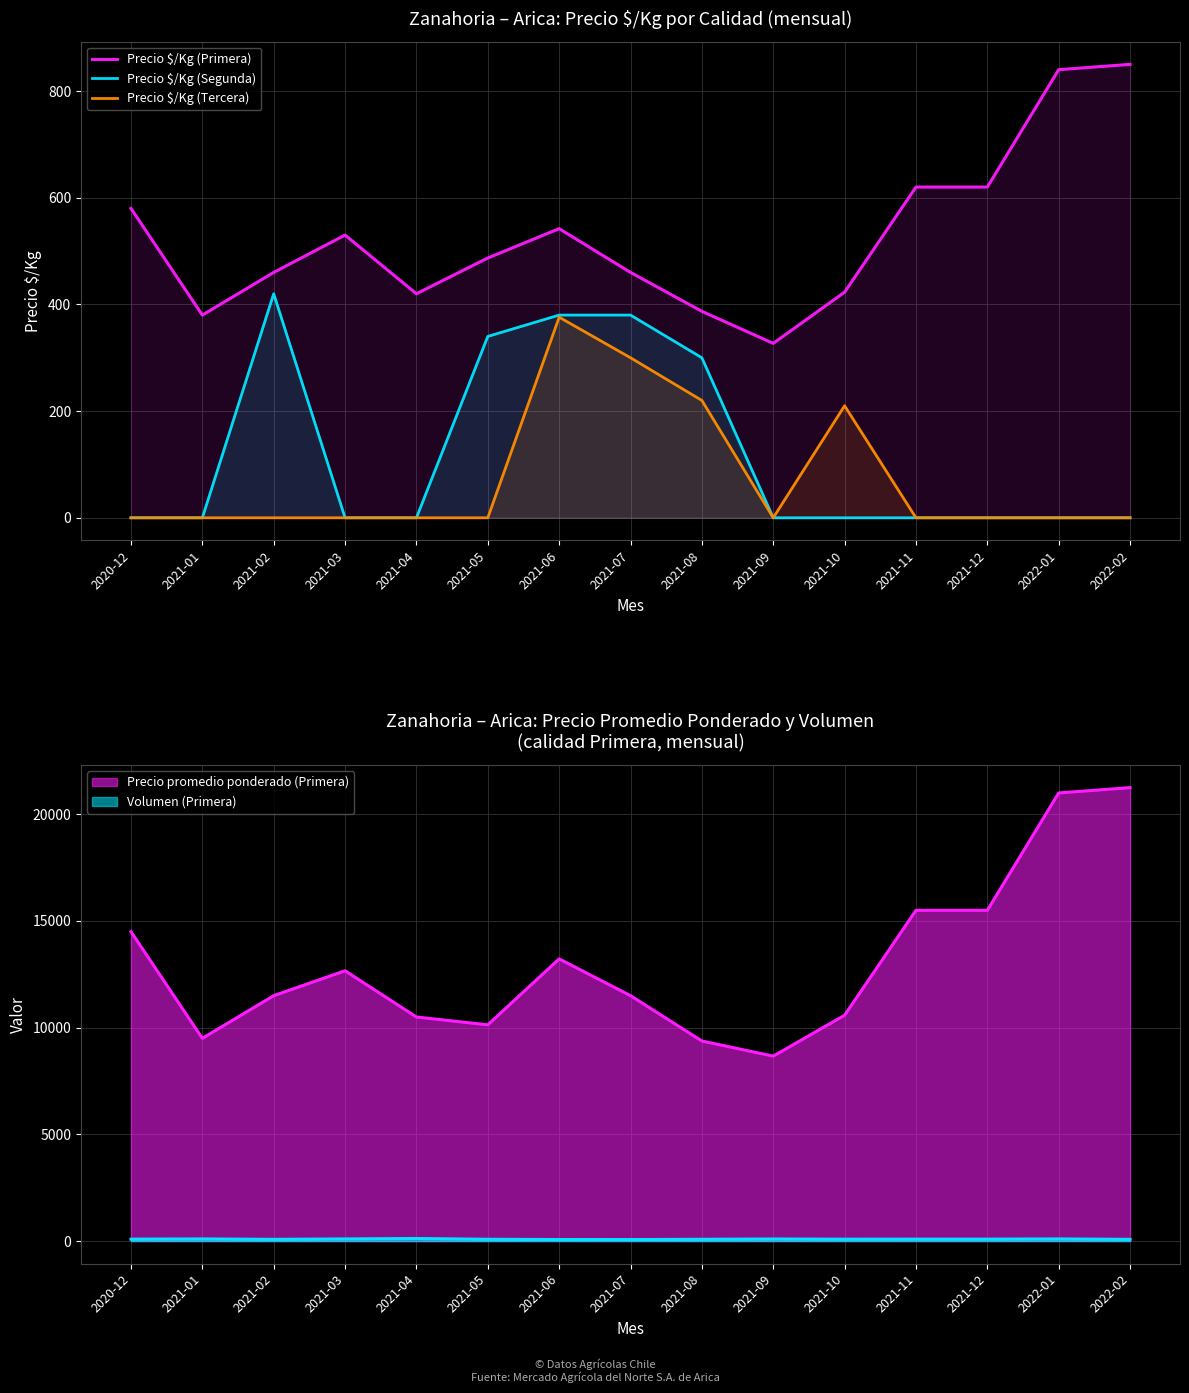

True or false: Precio $/Kg (Segunda) and Precio $/Kg (Tercera) cross at least once.

False